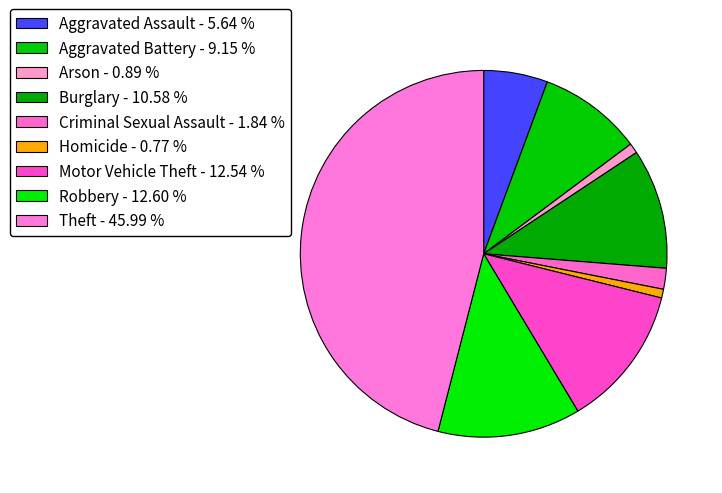

To the nearest percent, what percentage of the pie is Burglary?

11%